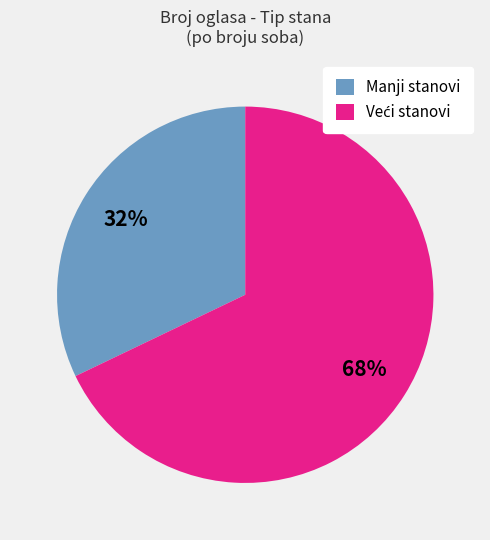

True or false: Manji stanovi accounts for 32% of the total.

True